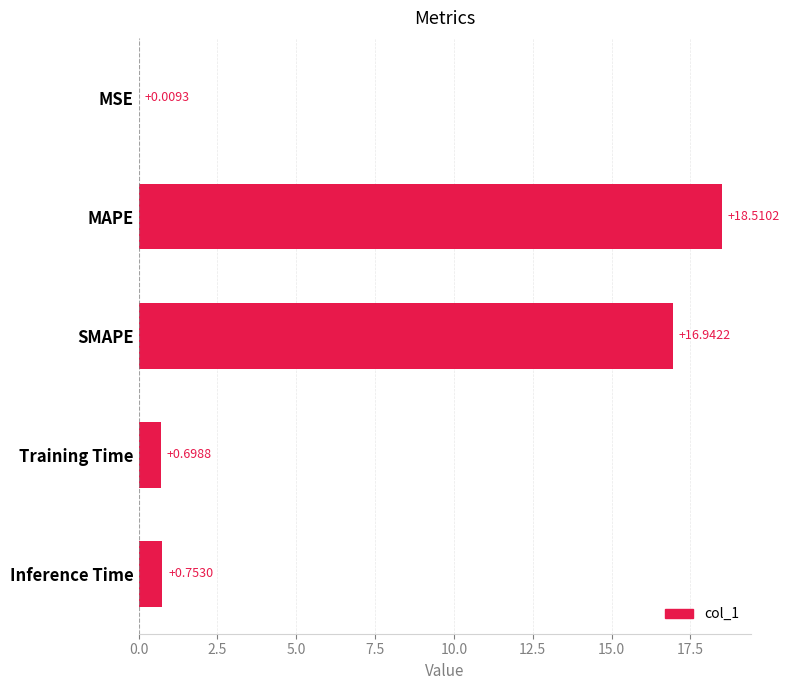

Are the bars horizontal?

Yes